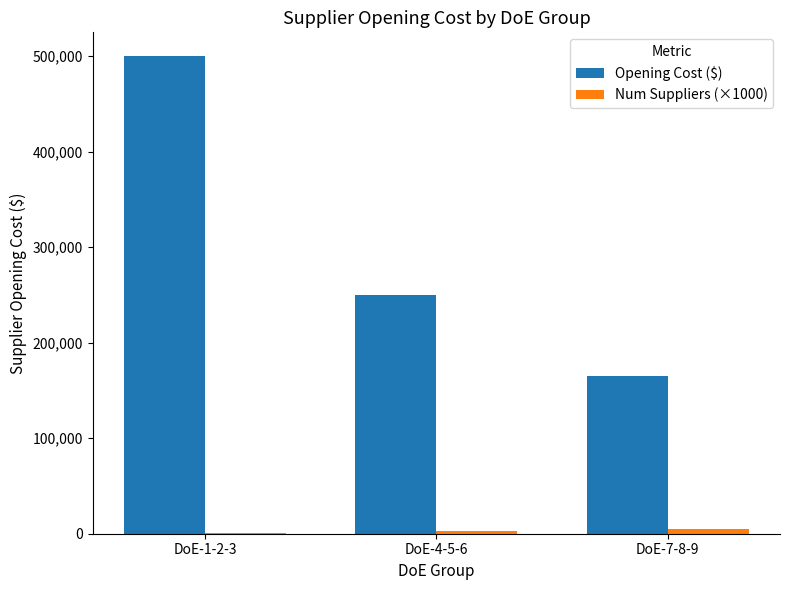

Which series has the largest total across all categories?

Opening Cost ($)